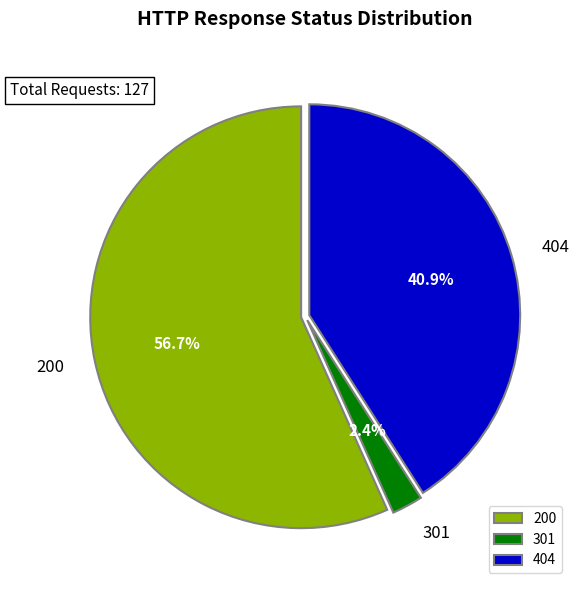

To the nearest percent, what is the difference between the largest and smallest slice percentages?

54%